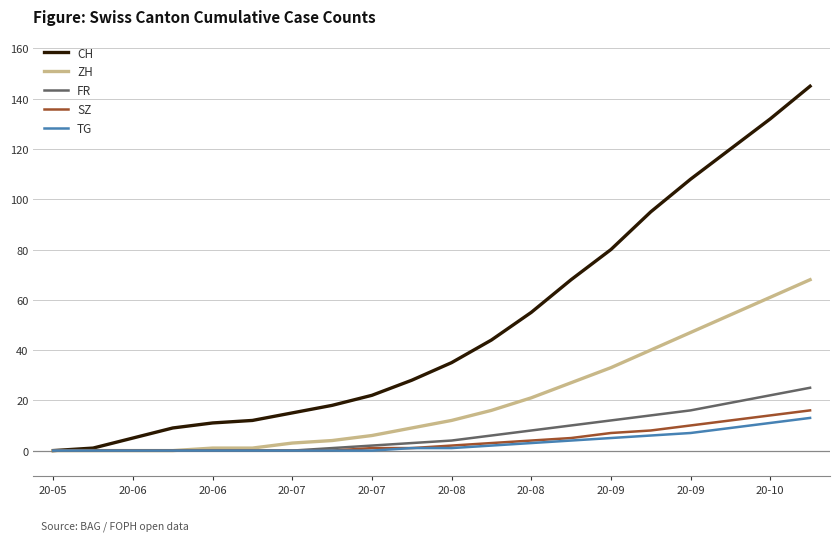

Which series has the largest total across all categories?

CH